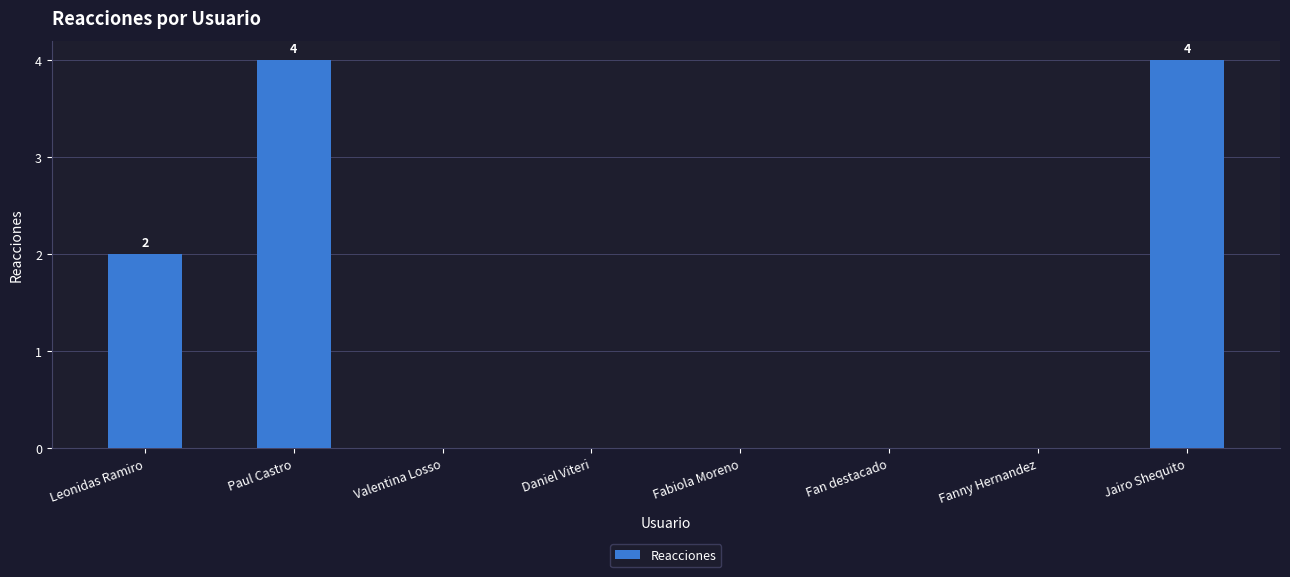

What is the maximum value shown in the chart?

4